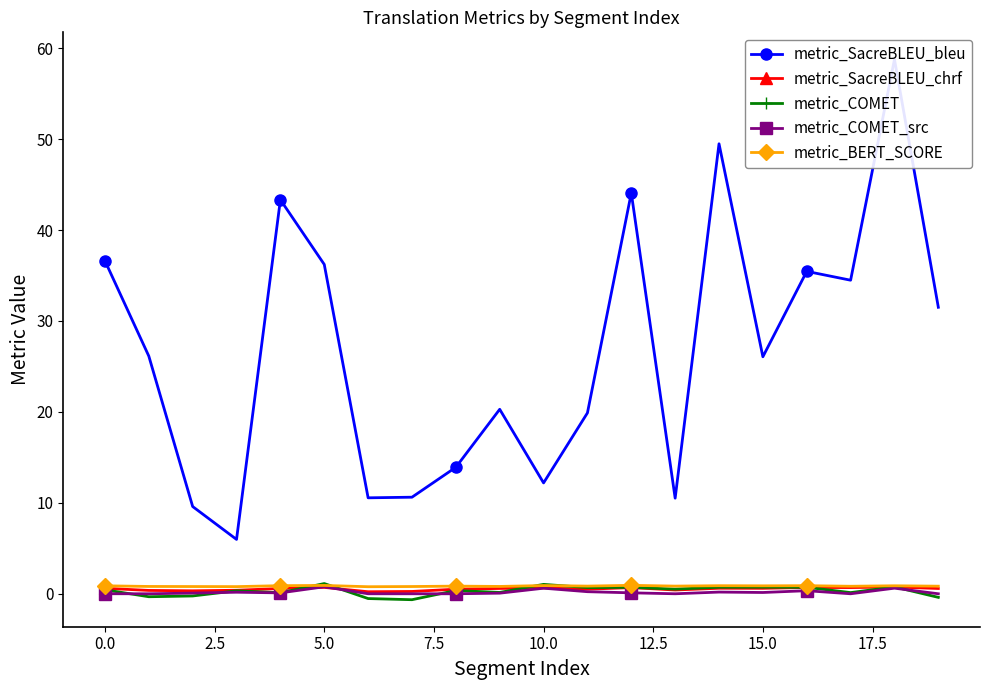

Which series has the largest total across all categories?

metric_SacreBLEU_bleu